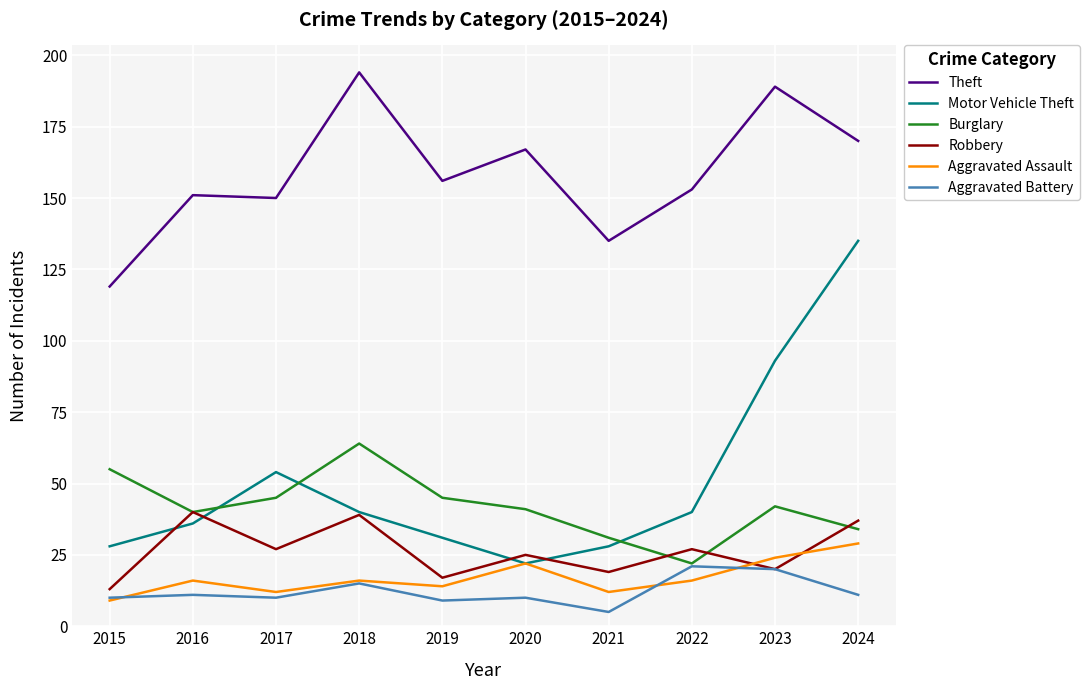

In Motor Vehicle Theft, how many points are higher than both neighbors (excluding endpoints)?

1